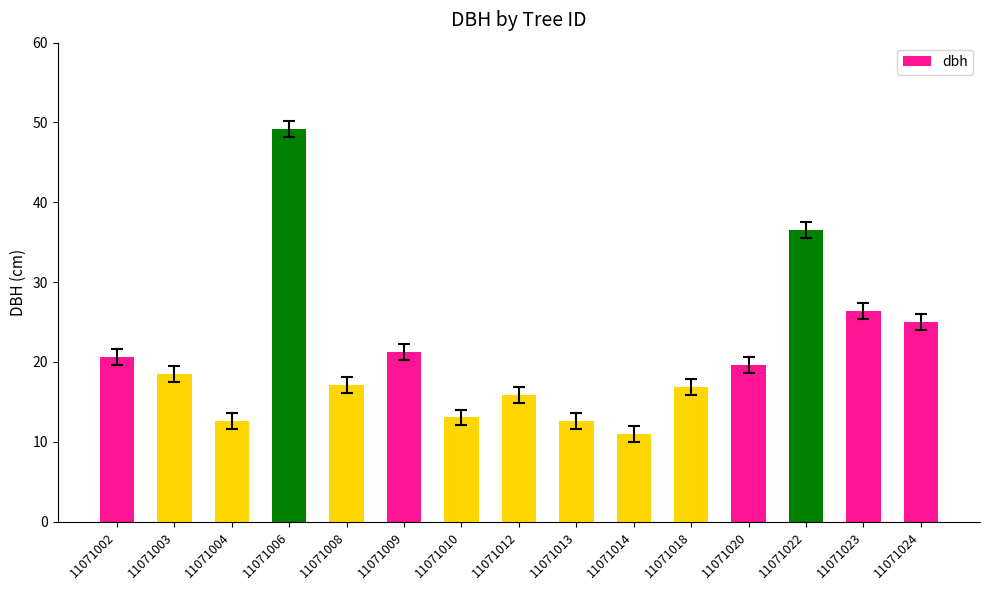

What is the ratio of the value at 11071012 to the value at 11071010?

1.2